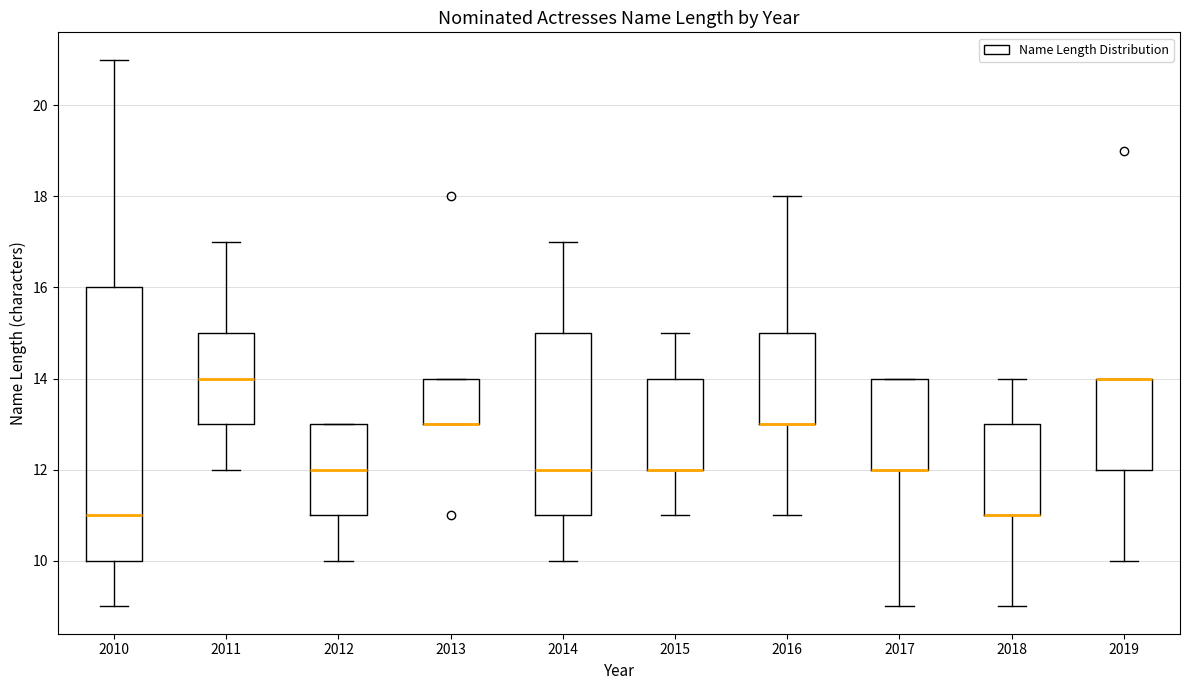

Reading left to right, read every box against the y-axis: the position of its median line, the range the box covers, and the ends of its whiskers. The values are not printed on the chart, so give them approximately, as read against the axis.

2010: median 11, box 10 to 16, whiskers 9 to 21
2011: median 14, box 13 to 15, whiskers 12 to 17
2012: median 12, box 11 to 13, whiskers 10 to 13
2013: median 13 (drawn on the box's lower edge), box 13 to 14, whiskers 13 to 14
2014: median 12, box 11 to 15, whiskers 10 to 17
2015: median 12 (drawn on the box's lower edge), box 12 to 14, whiskers 11 to 15
2016: median 13 (drawn on the box's lower edge), box 13 to 15, whiskers 11 to 18
2017: median 12 (drawn on the box's lower edge), box 12 to 14, whiskers 9 to 14
2018: median 11 (drawn on the box's lower edge), box 11 to 13, whiskers 9 to 14
2019: median 14 (drawn on the box's upper edge), box 12 to 14, whiskers 10 to 14